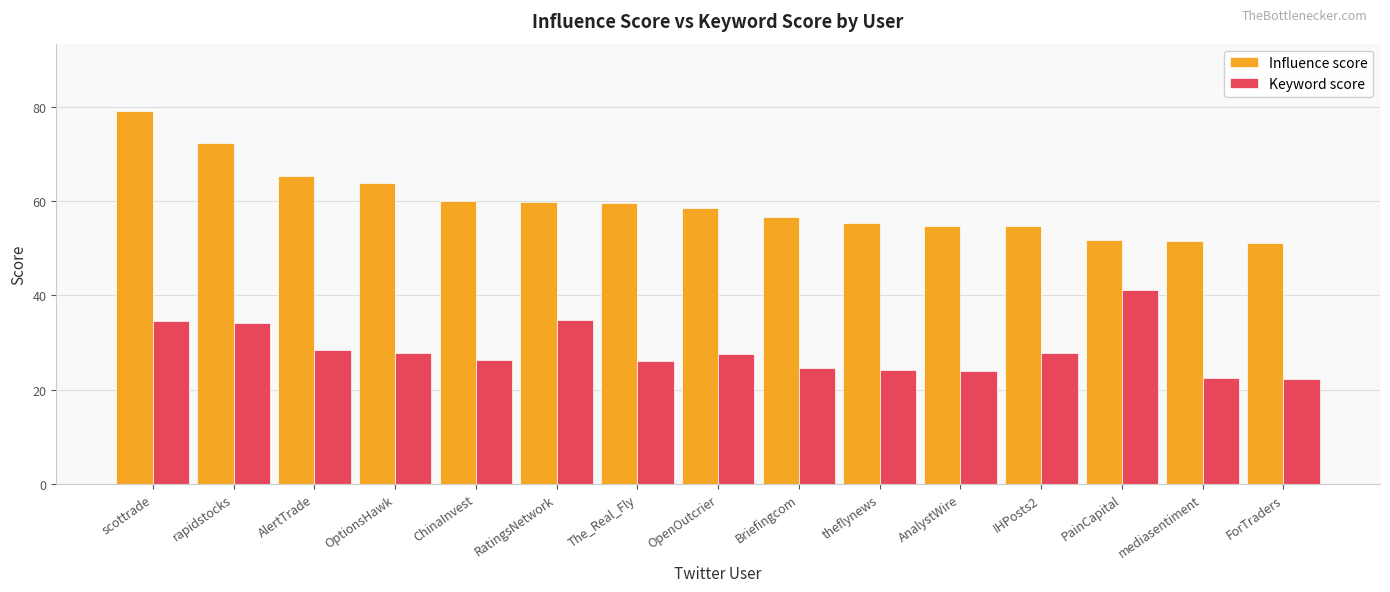

Rank the series by their maximum value, from highest to lowest.

Influence score, Keyword score